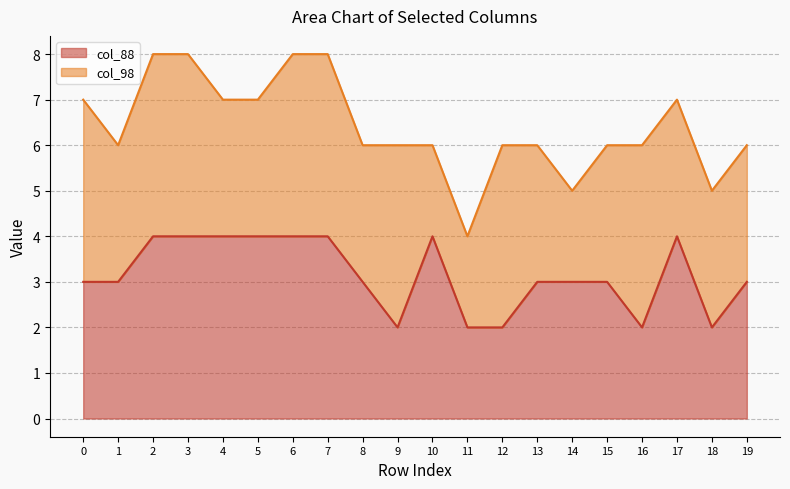

True or false: col_88 has a value of 3 at 16.

False